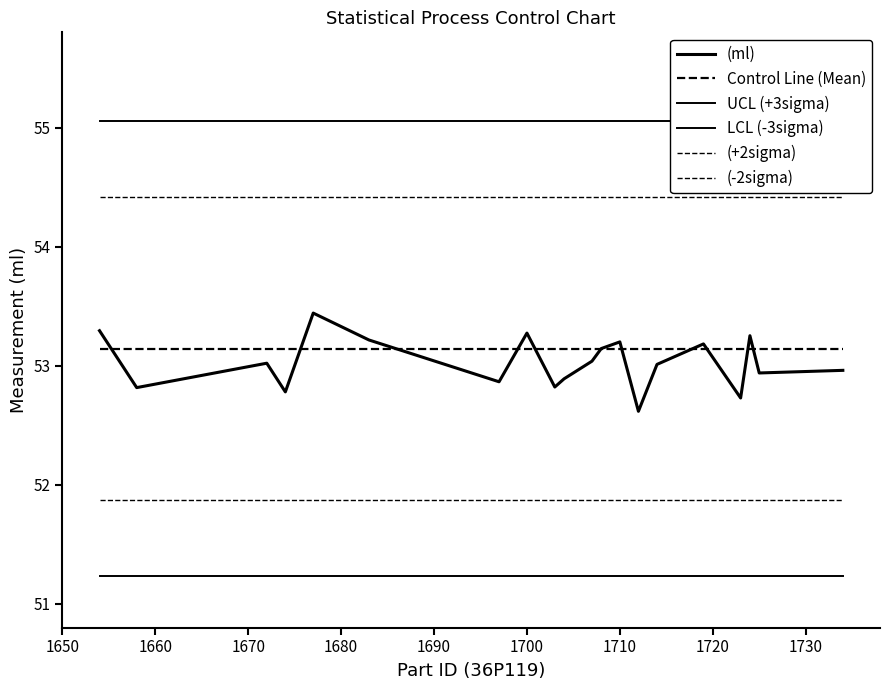

Which series has the largest total across all categories?

UCL (+3sigma)